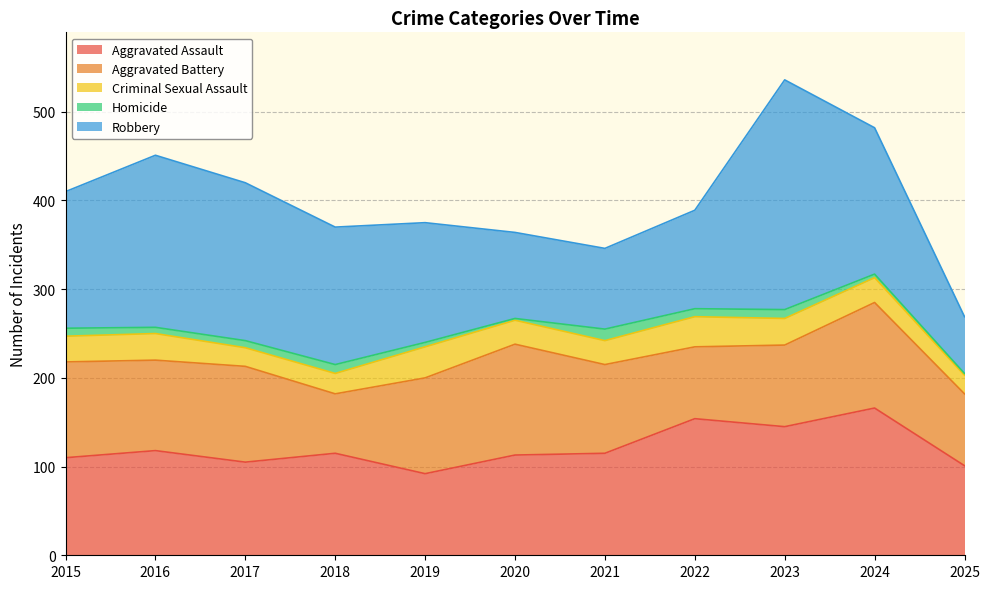

Which series has the largest range (max minus min)?

Robbery